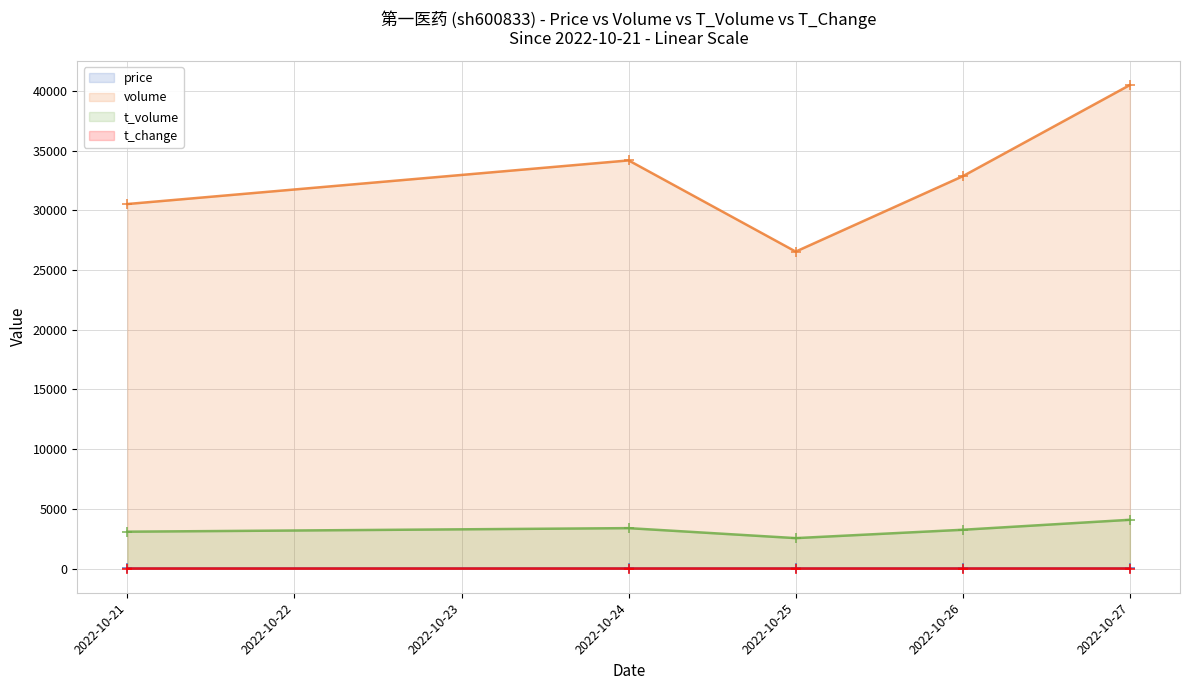

Is the value of t_volume at 2022-10-26 greater than the value of price at 2022-10-21?

Yes